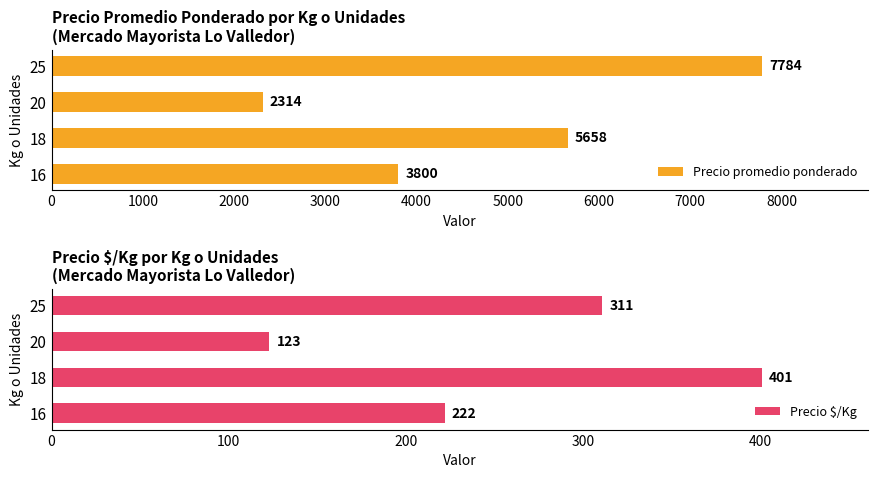

Reading left to right, extract all data points from this chart.

Precio promedio ponderado: 3800	5658	2314	7784
Precio $/Kg: 222	401	123	311